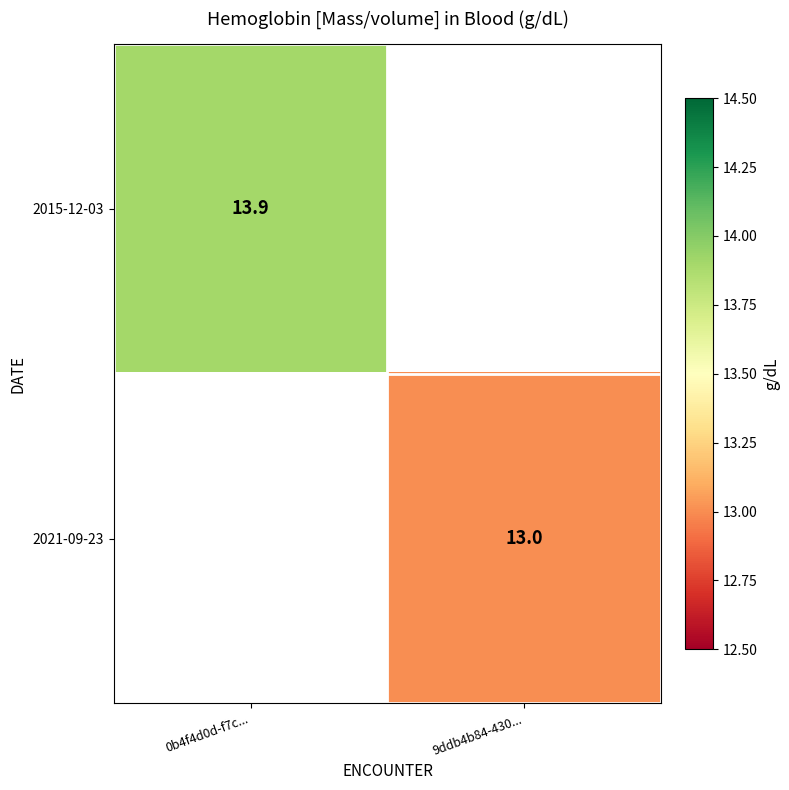

The 2015-12-03 series shows 13.9 at 0b4f4d0d-f7c.... True or false?

True